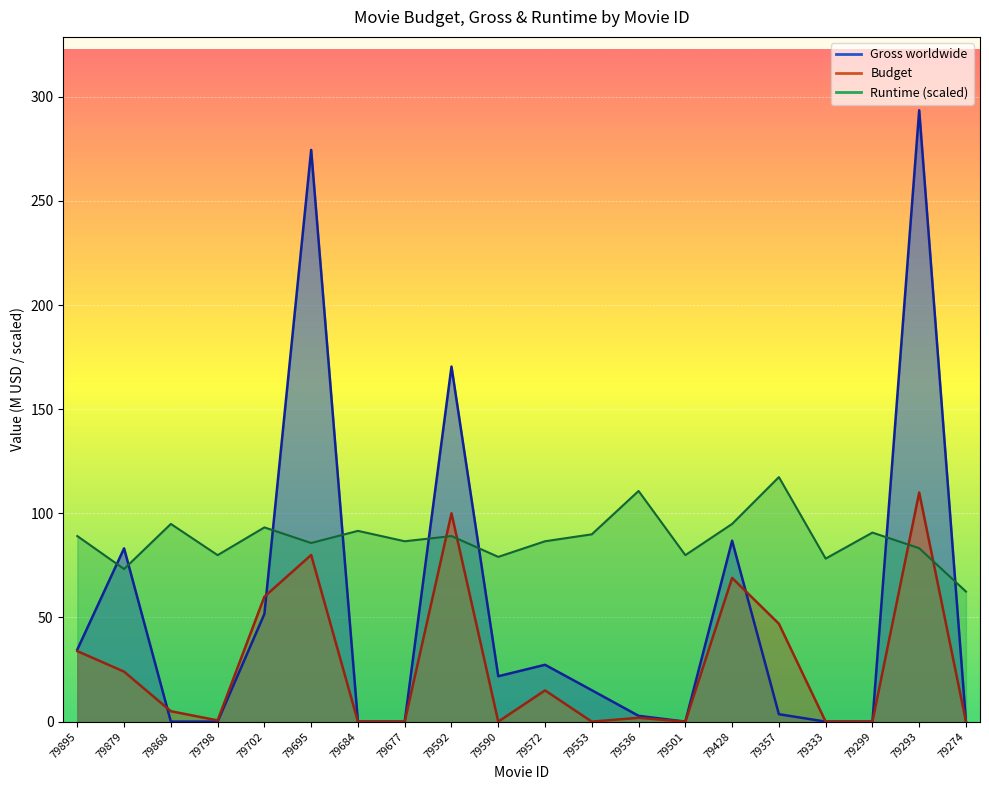

What is the sum of the Gross worldwide values at 79428 and 79553?

101.9